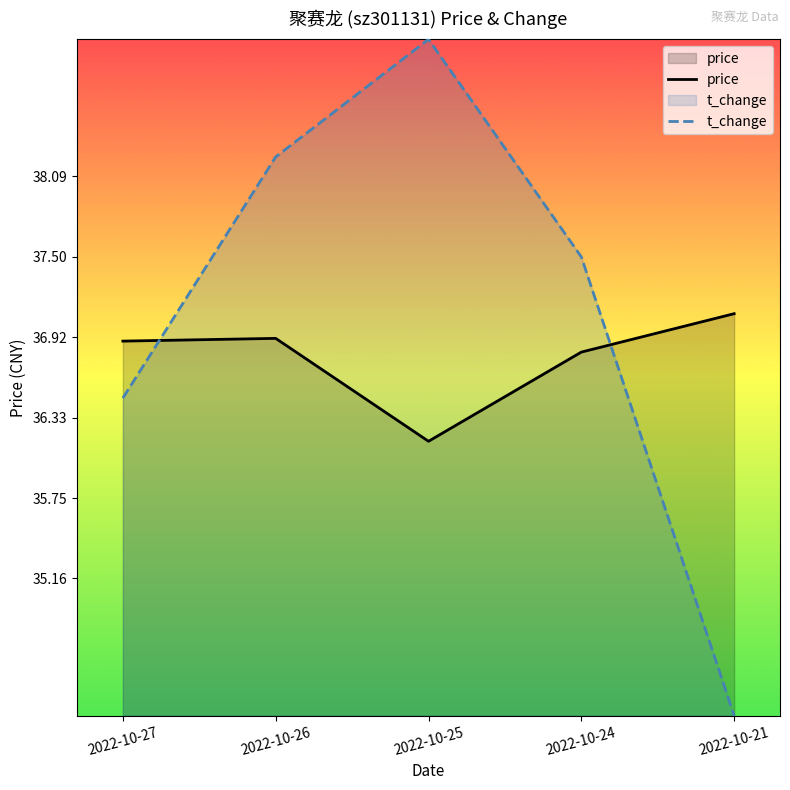

At 2022-10-27, list the series in order from smallest to largest.

t_change, price